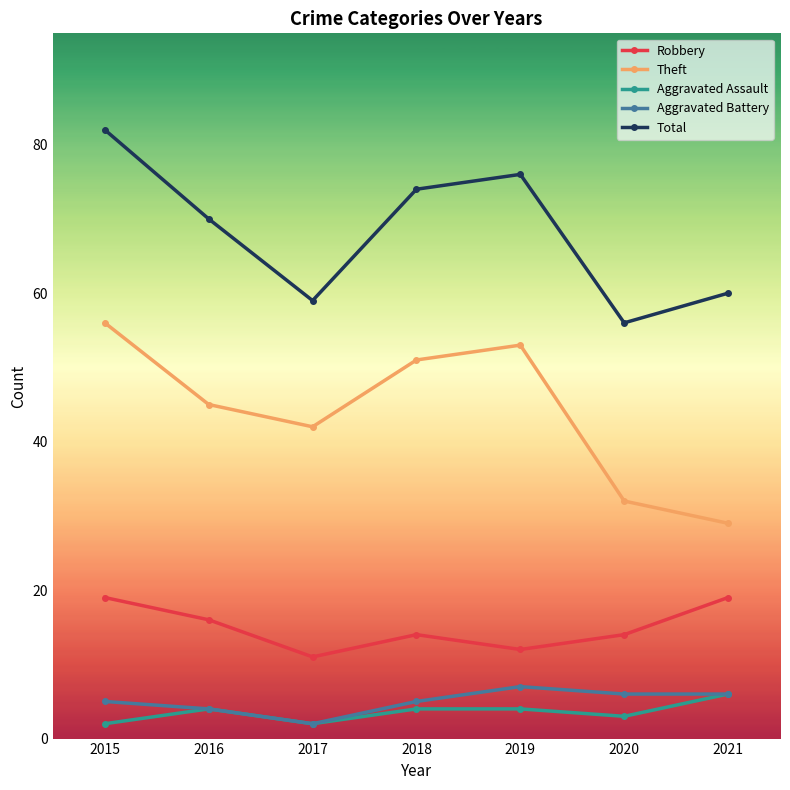

Does the chart have visible grid lines?

No